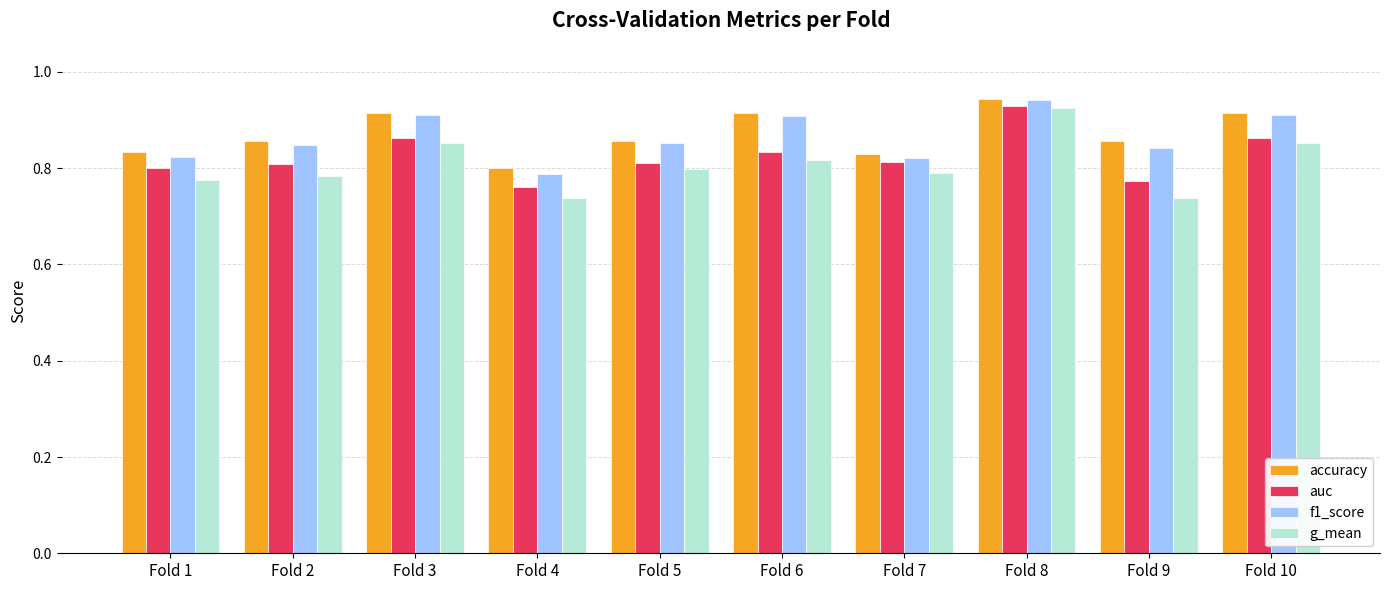

Which label corresponds to the largest value in the chart?

Fold 8